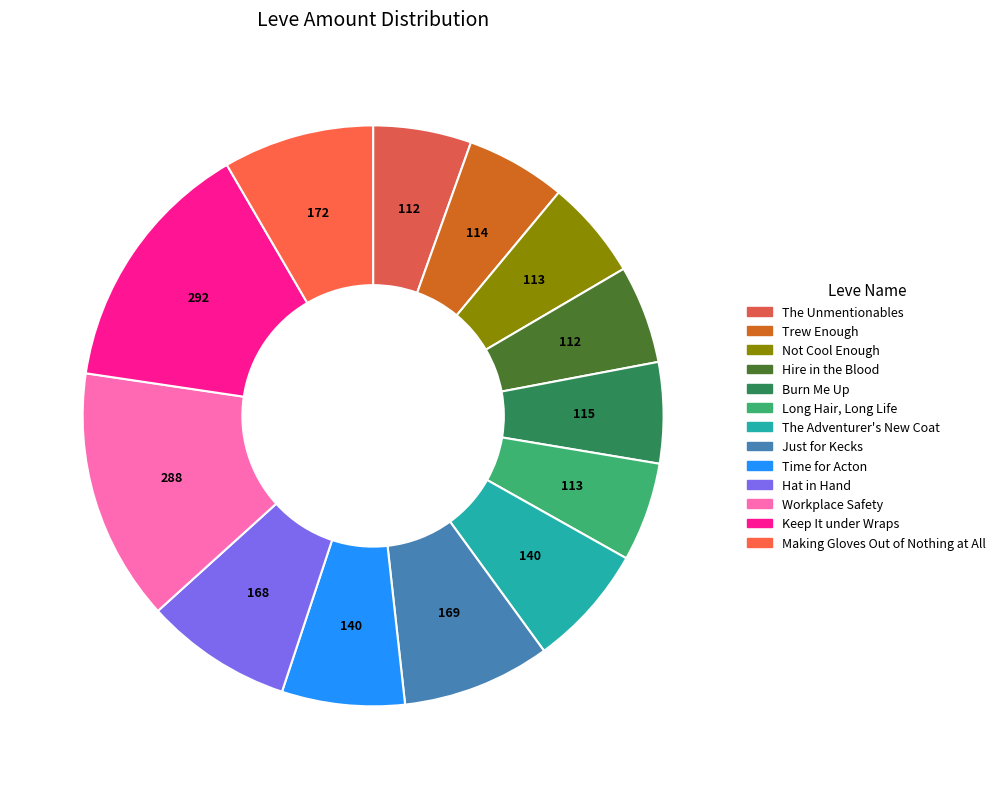

Which slice is the smallest?

The Unmentionables